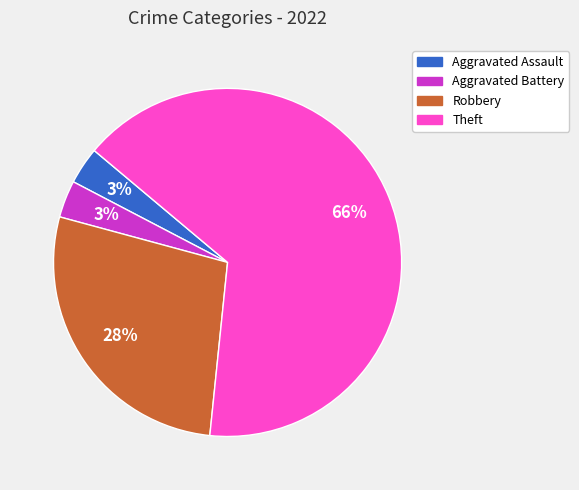

Which has a higher value, Theft or Robbery?

Theft